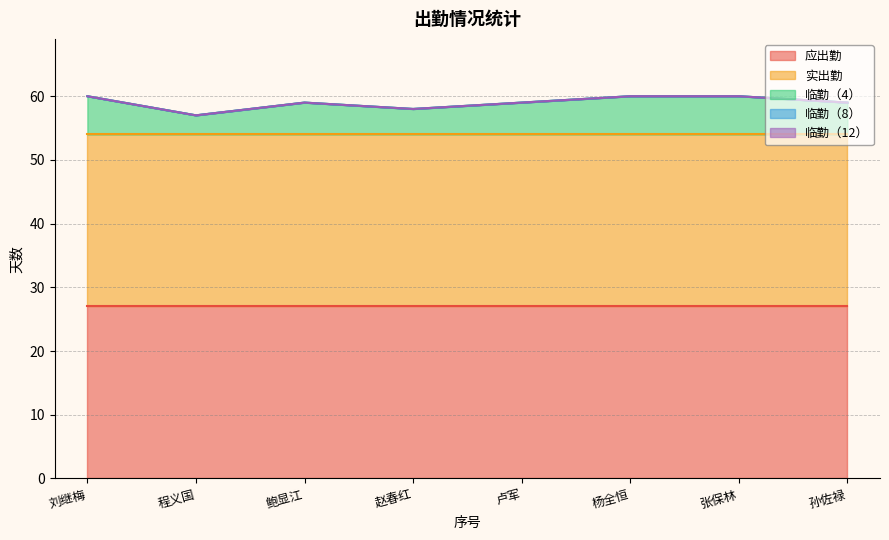

Which series changed the most between 4 and 7?

临勤（4）